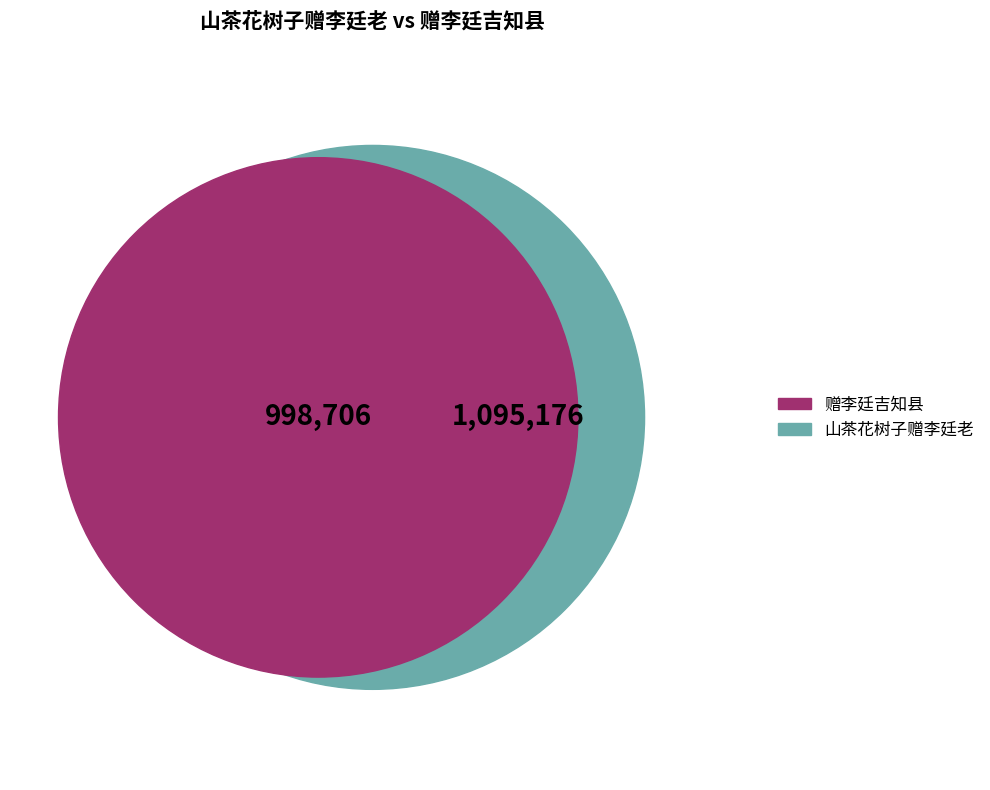

How many slices are in this pie chart?

2